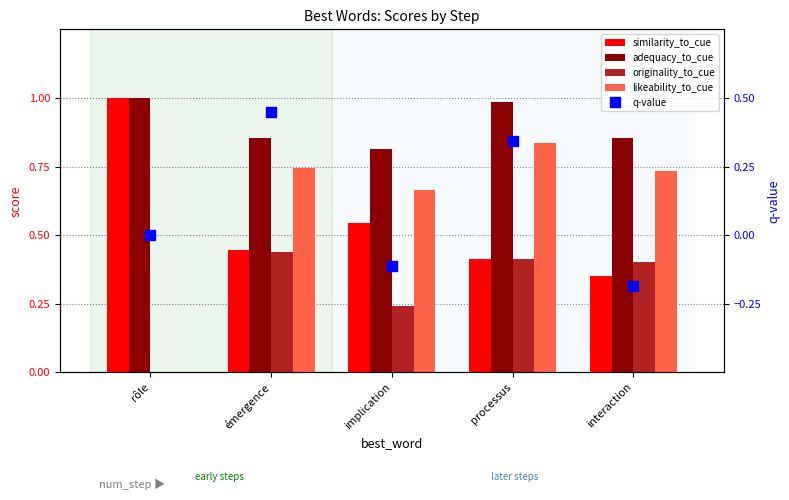

What is the sum of all adequacy_to_cue values?

4.5